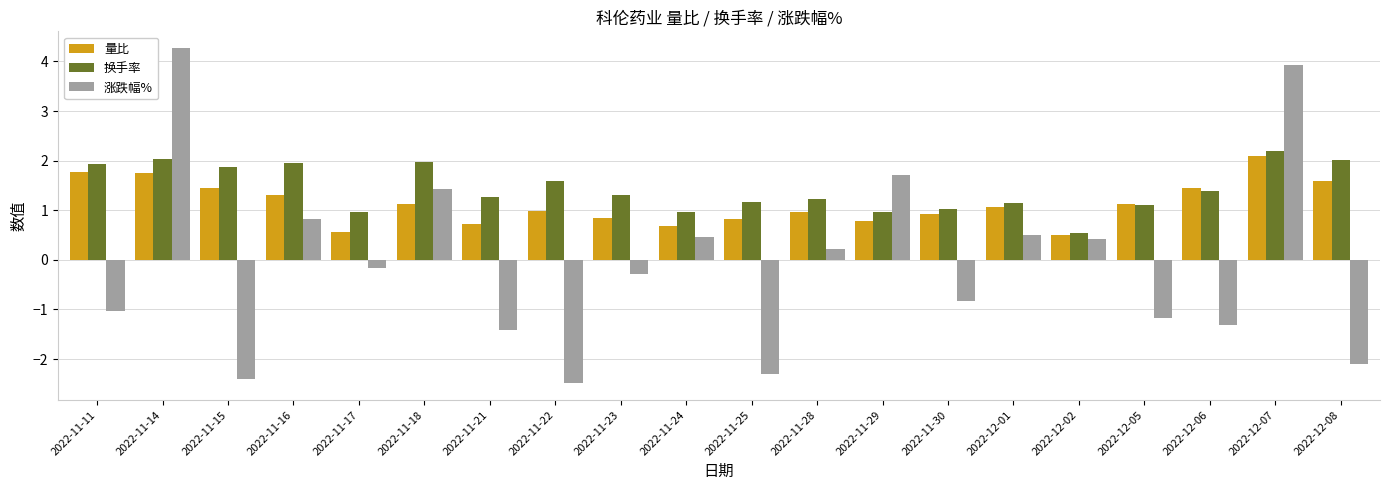

At which label does 涨跌幅% reach its minimum?

2022-11-22